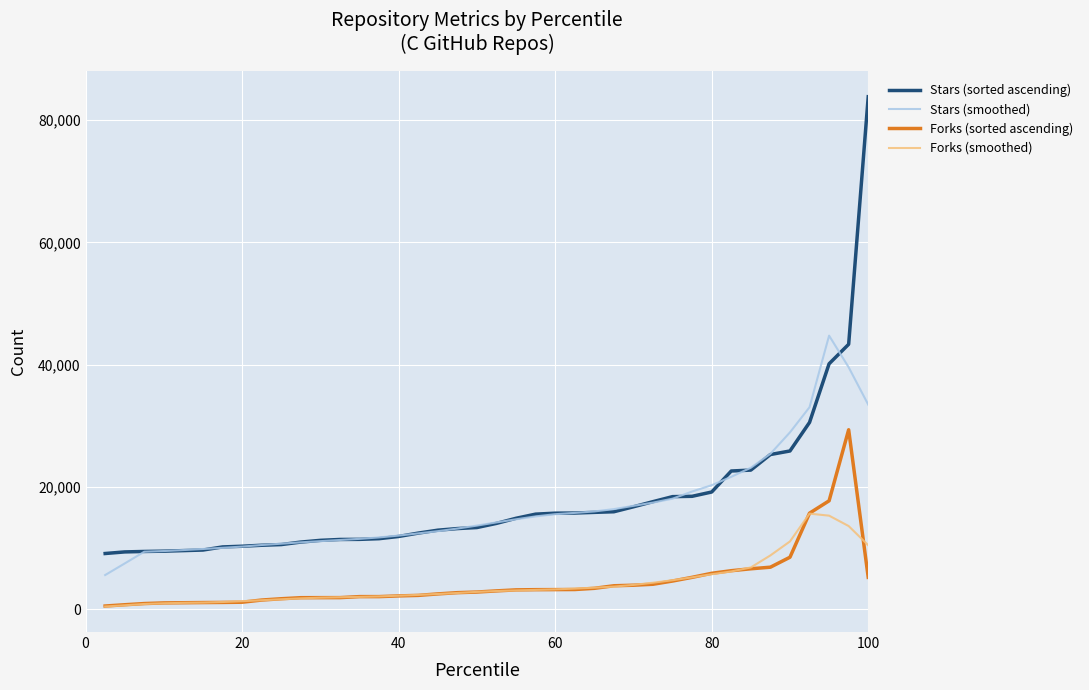

At how many categories does at least one series exceed 53939?

1